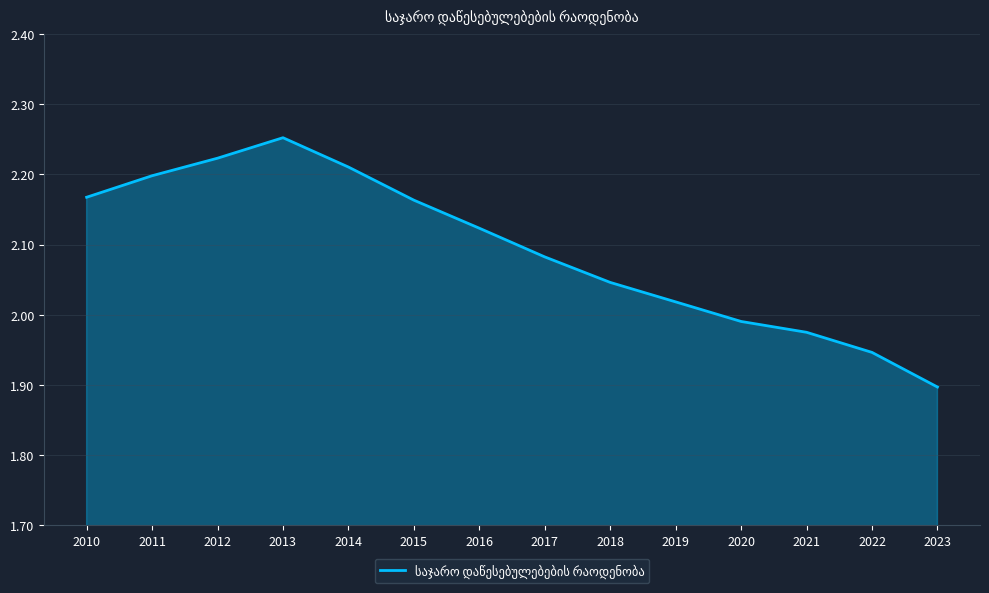

What is the difference between the maximum and minimum values?

0.4